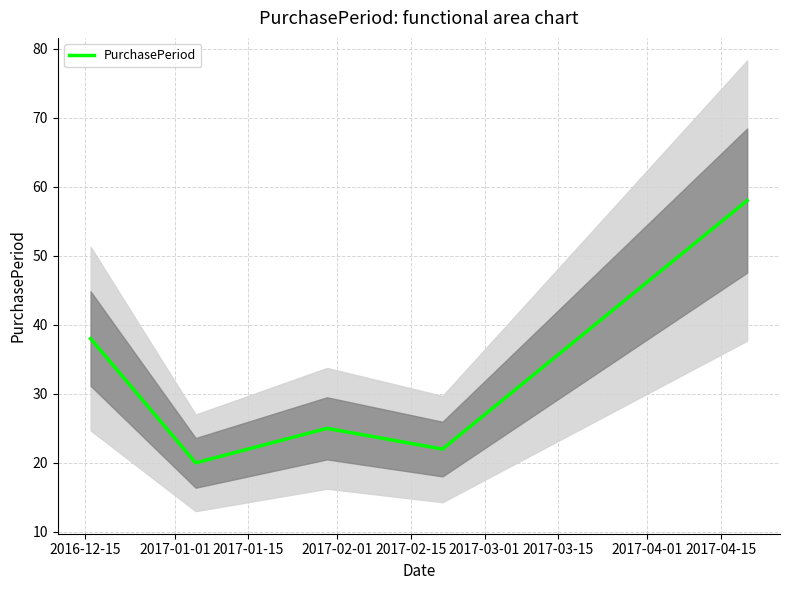

How many points are higher than both their immediate neighbors (excluding endpoints)?

1